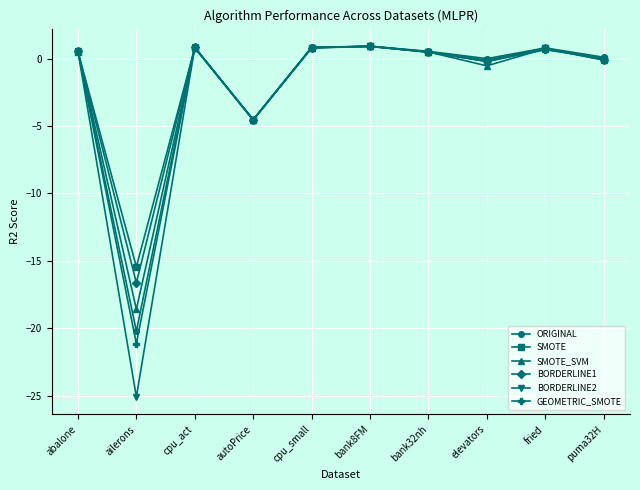

The value of BORDERLINE2 at fried is 0.8. True or false?

True